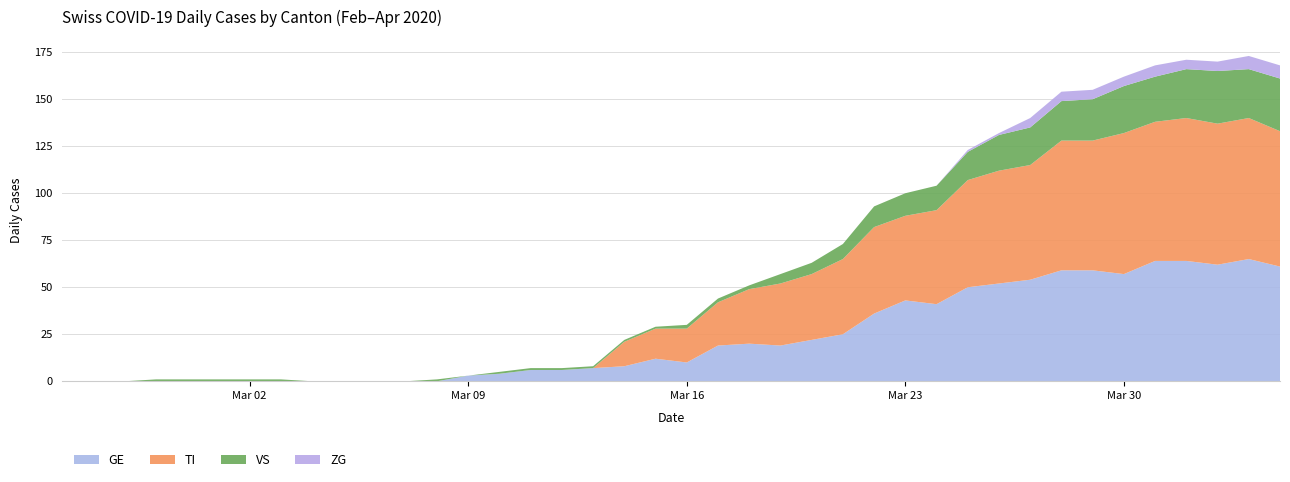

What is the highest value of the GE series?

65